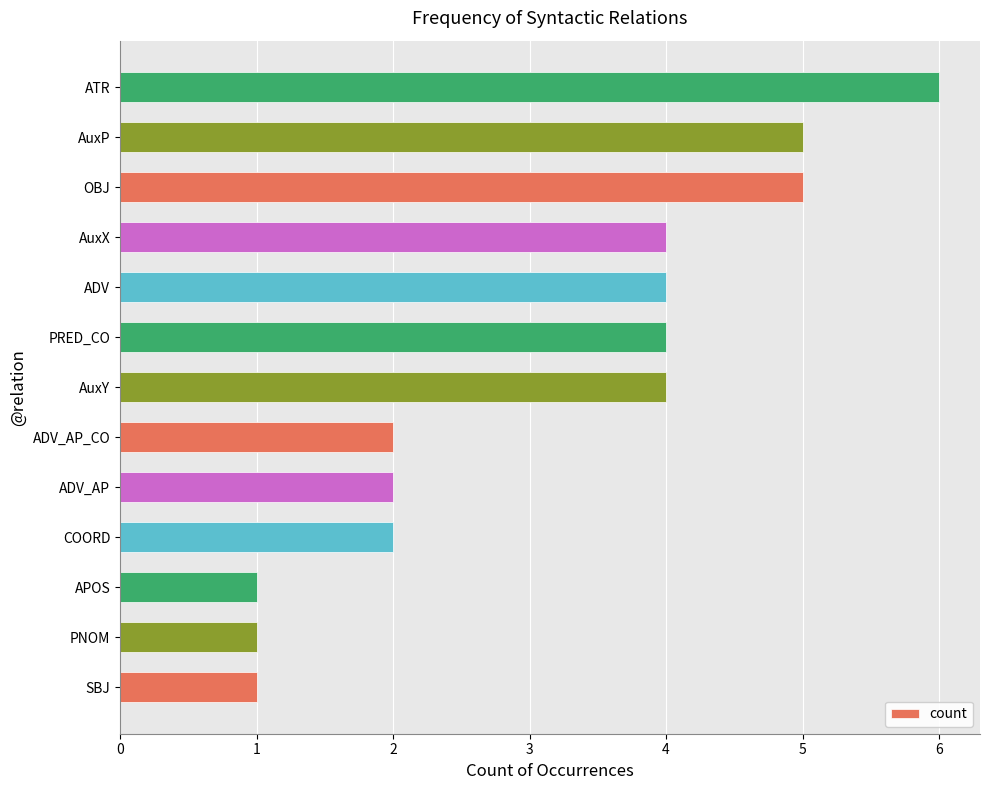

What is the sum of all values?

41